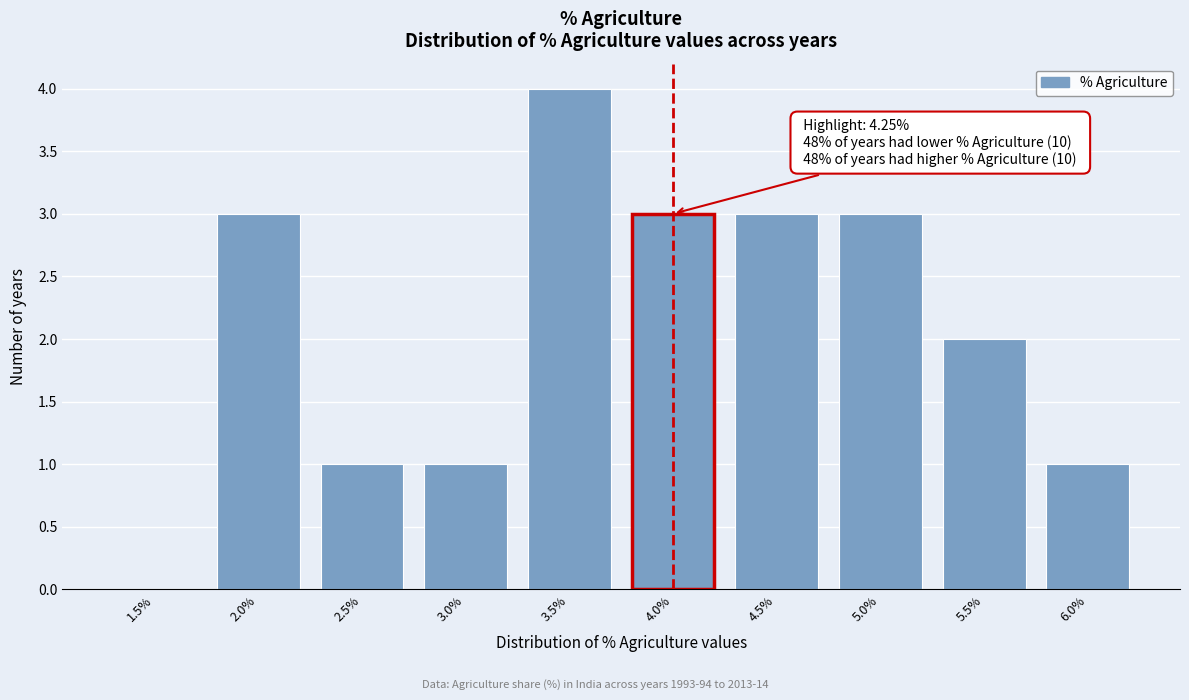

Reading right to left, transcribe all the data shown in this chart.

6.0%=1	5.5%=2	5.0%=3	4.5%=3	4.0%=3	3.5%=4	3.0%=1	2.5%=1	2.0%=3	1.5%=0